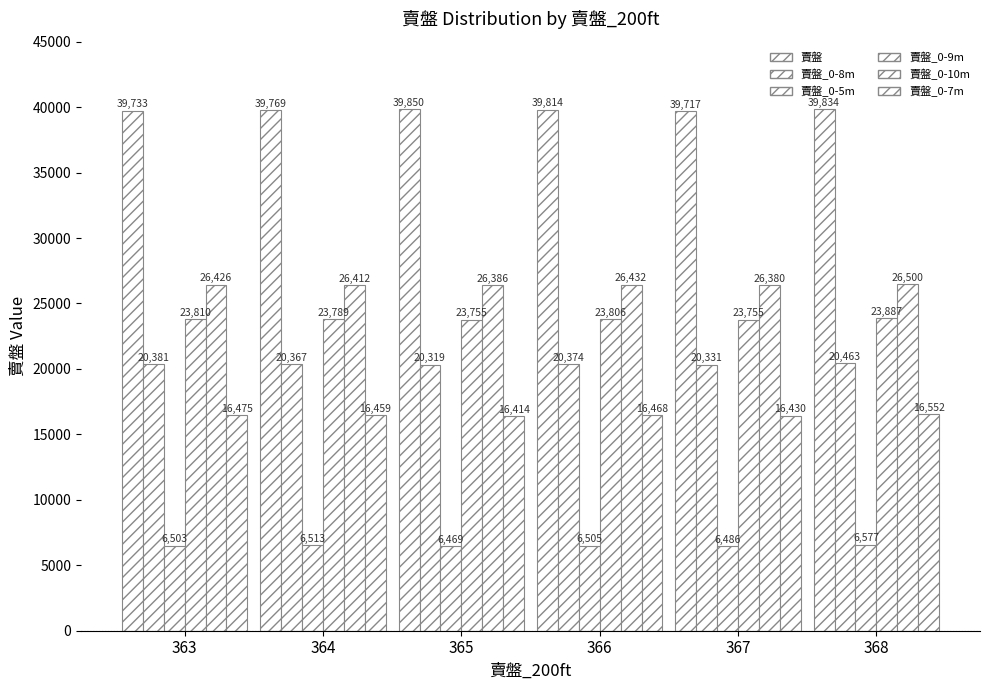

Does the chart contain stacked bars?

No